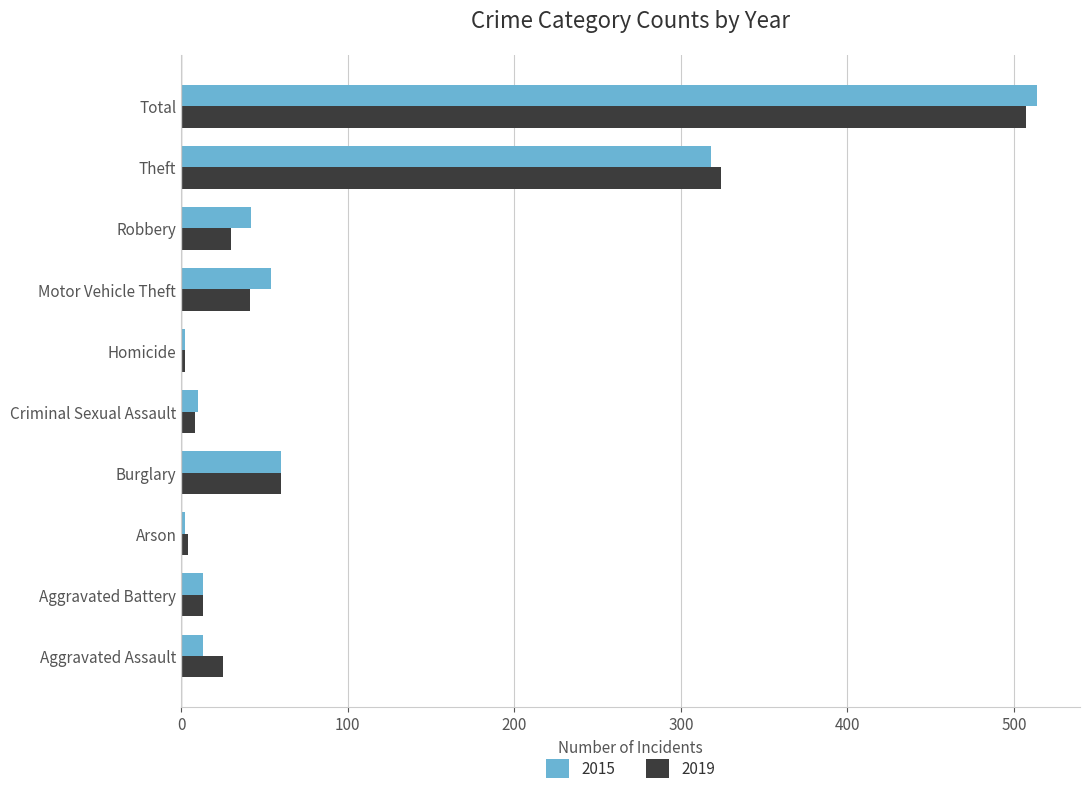

What are all the series names shown in the legend?

2015, 2019